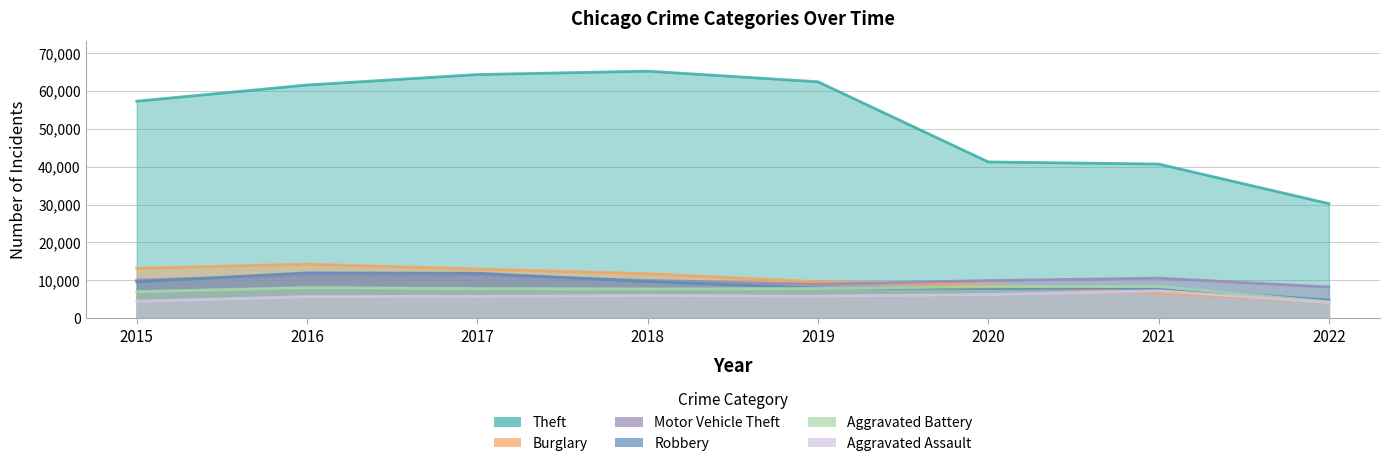

True or false: Aggravated Battery and Motor Vehicle Theft intersect in this chart.

False